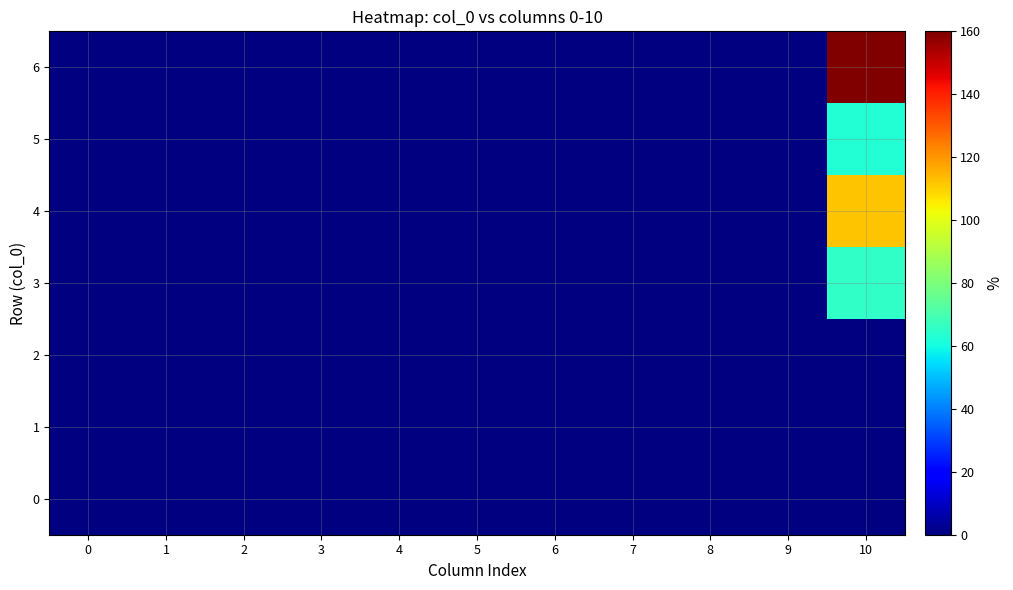

Which has a higher value, 10 or 1?

10